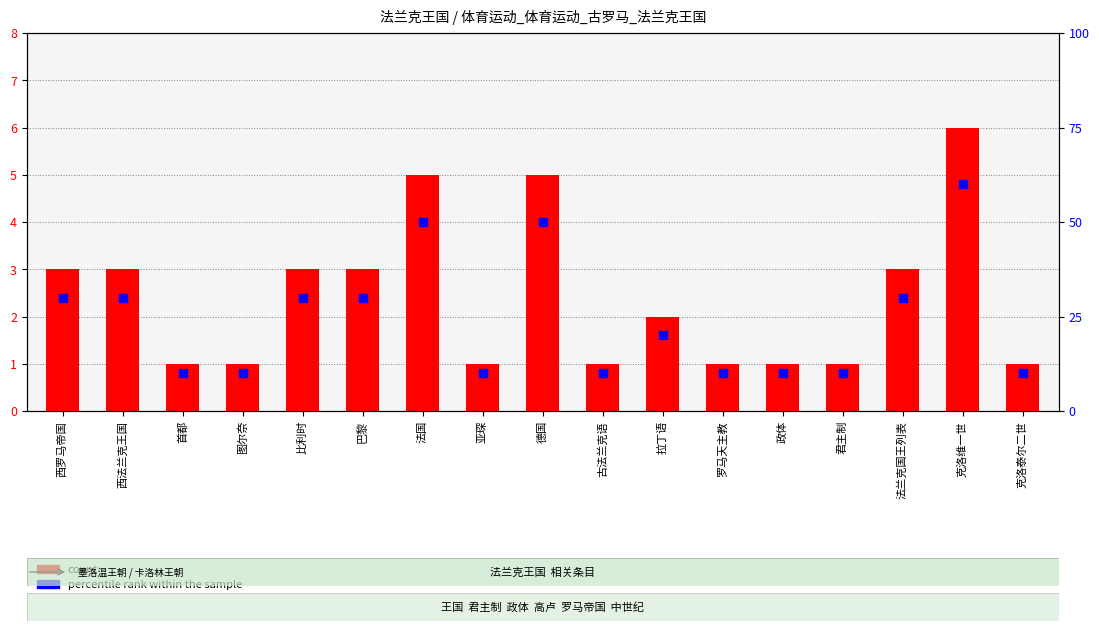

Reading right to left, transcribe all the data shown in this chart.

count: 1	6	3	1	1	1	2	1	5	1	5	3	3	1	1	3	3
percentile rank within the sample: 10	60	30	10	10	10	20	10	50	10	50	30	30	10	10	30	30